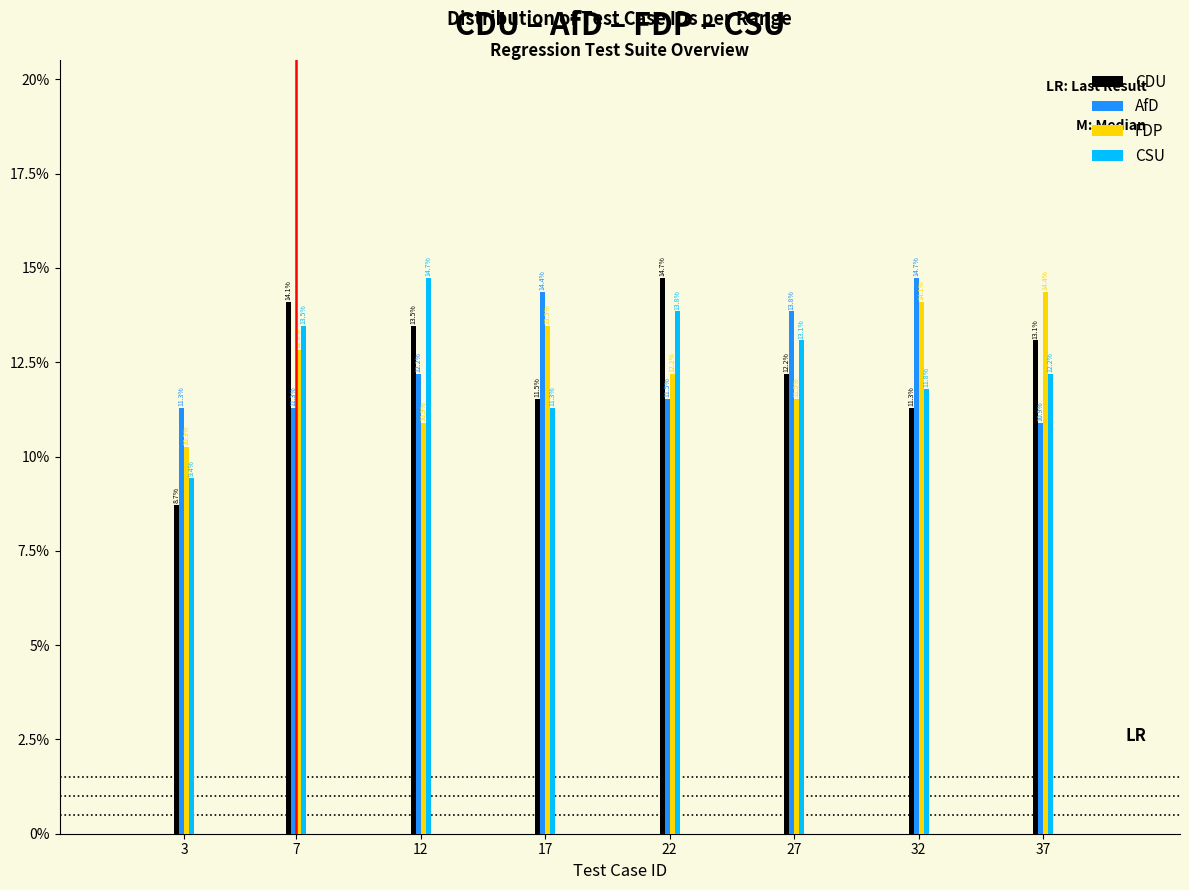

Reading left to right, list all the values displayed in this chart.

CDU: 8.7	14.1	13.5	11.5	14.7	12.2	11.3	13.1
AfD: 11.3	11.3	12.2	14.4	11.5	13.8	14.7	10.9
FDP: 10.3	12.8	10.9	13.5	12.2	11.5	14.1	14.4
CSU: 9.4	13.5	14.7	11.3	13.8	13.1	11.8	12.2